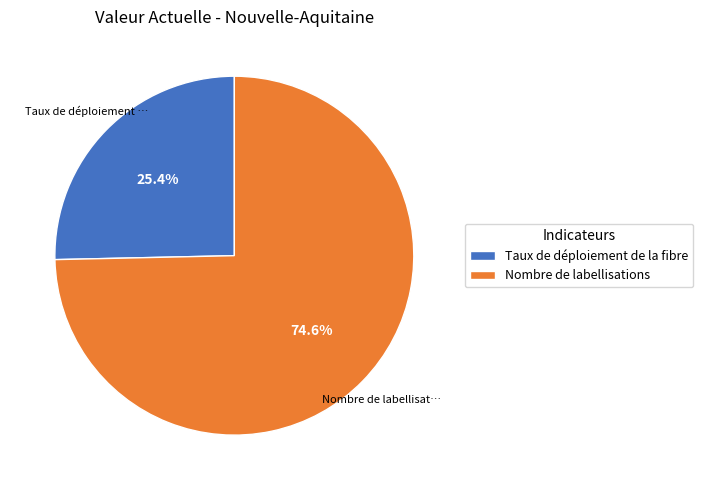

How many slices are in this pie chart?

2